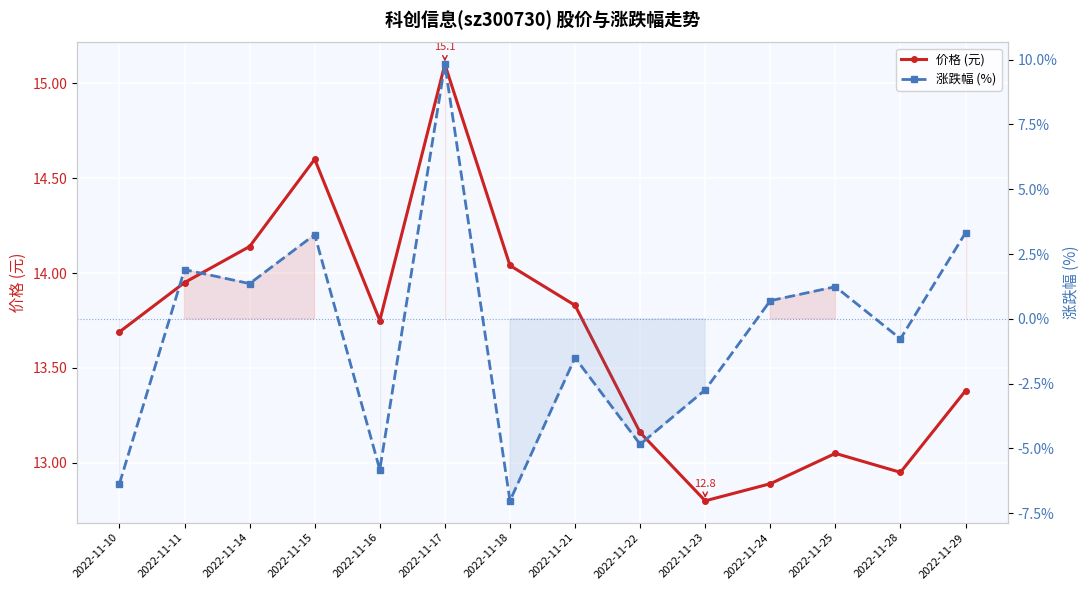

What is the value of the 价格 (元) point at the 4th from the left?

14.6